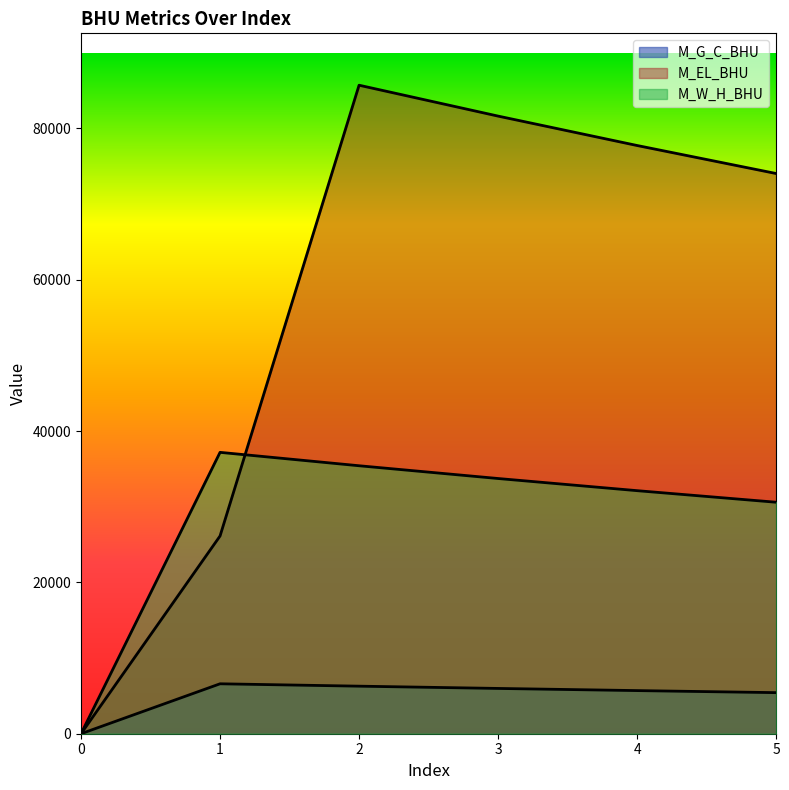

Between 1 and 4, which series saw the biggest shift?

M_EL_BHU